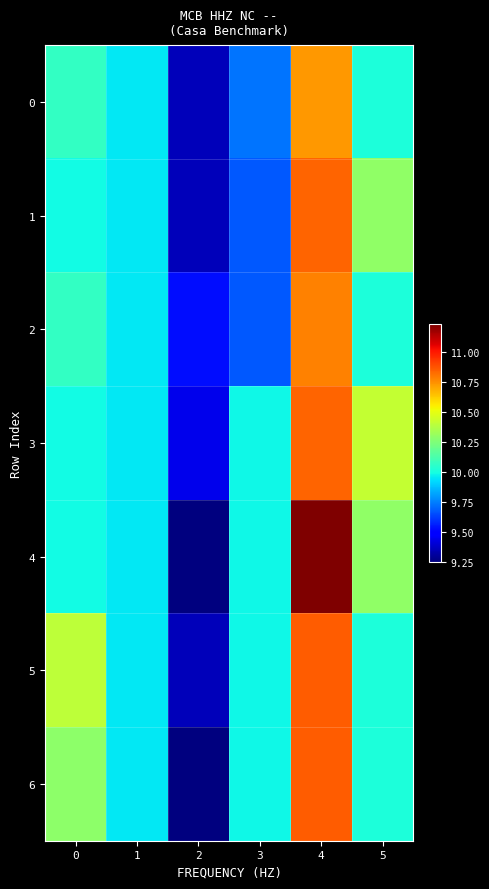

At how many categories does at least one series exceed 10?

3